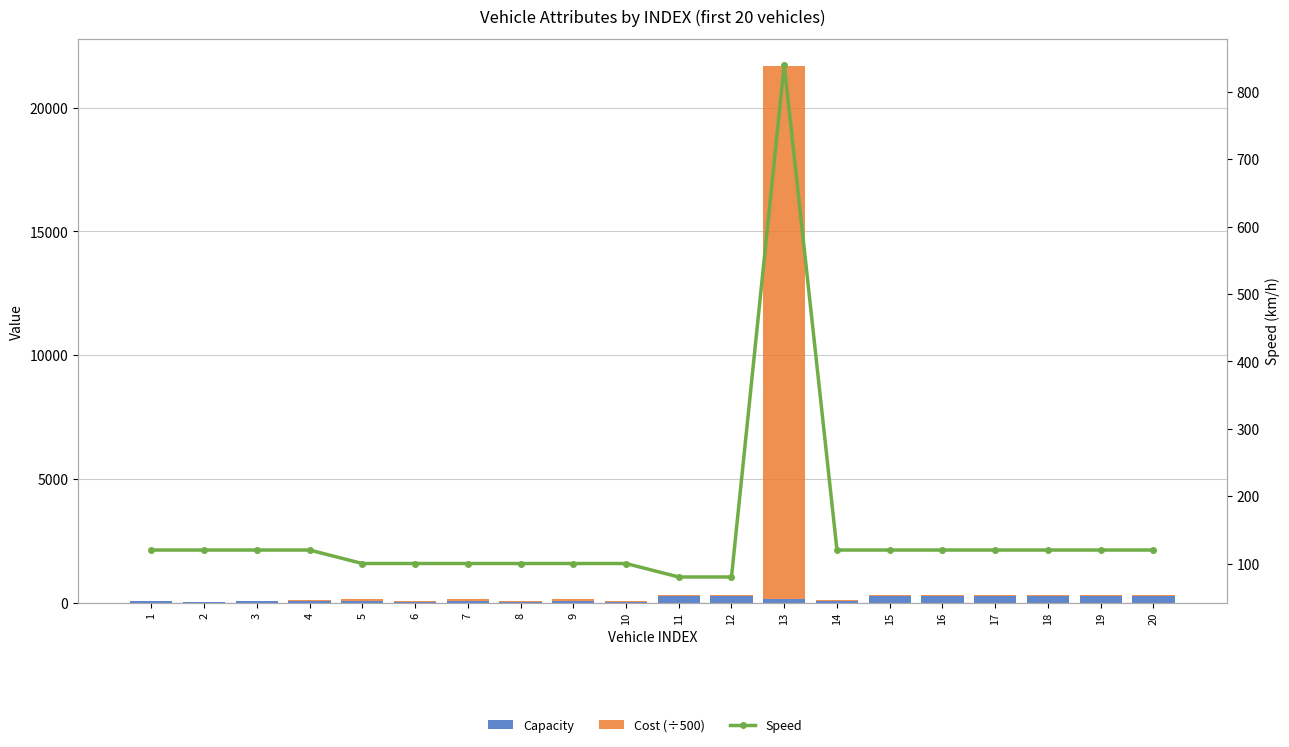

Rank the series at 8 from lowest to highest value.

Capacity, Cost (÷500), Speed